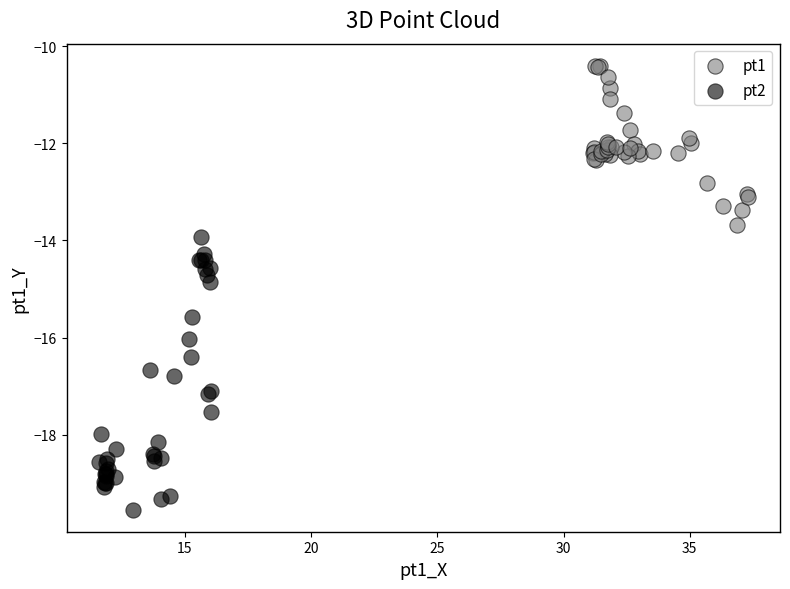

Which series contains the lowest Y value?

pt2